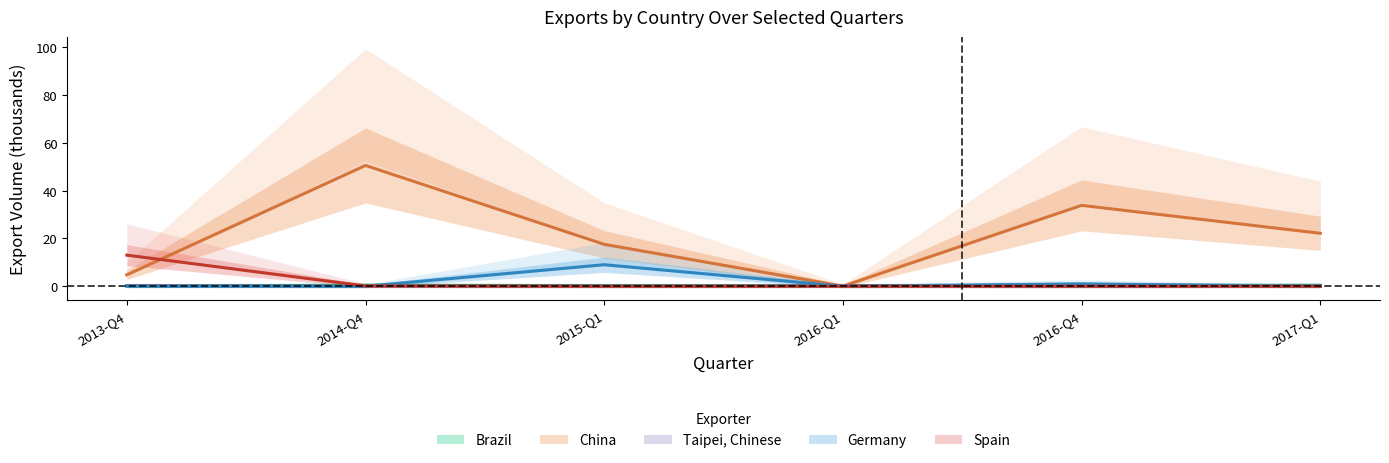

Reading left to right, transcribe all the data shown in this chart.

Brazil: 2013-Q4=0.2	2014-Q4=0.4	2015-Q1=0.3	2016-Q1=0.2	2016-Q4=0.4	2017-Q1=0.4
China: 2013-Q4=4.8	2014-Q4=50.5	2015-Q1=17.5	2016-Q1=0.0	2016-Q4=33.8	2017-Q1=22.1
Taipei, Chinese: 2013-Q4=0.3	2014-Q4=0.1	2015-Q1=0.0	2016-Q1=0.2	2016-Q4=0.0	2017-Q1=0.1
Germany: 2013-Q4=0.0	2014-Q4=0.0	2015-Q1=9.0	2016-Q1=0.0	2016-Q4=1.0	2017-Q1=0.0
Spain: 2013-Q4=13.0	2014-Q4=0.1	2015-Q1=0.0	2016-Q1=0.0	2016-Q4=0.0	2017-Q1=0.0